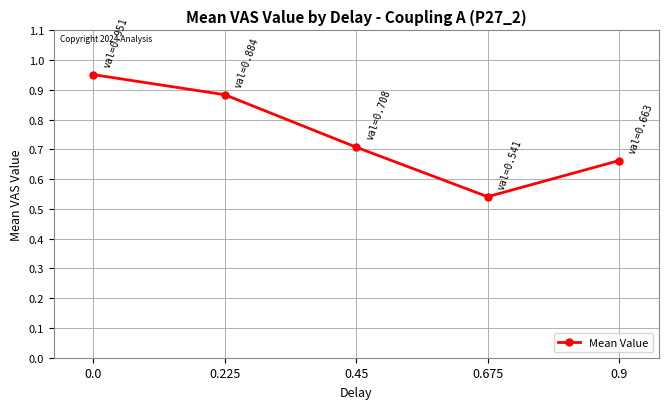

At which category does the data reach its first local valley?

0.675